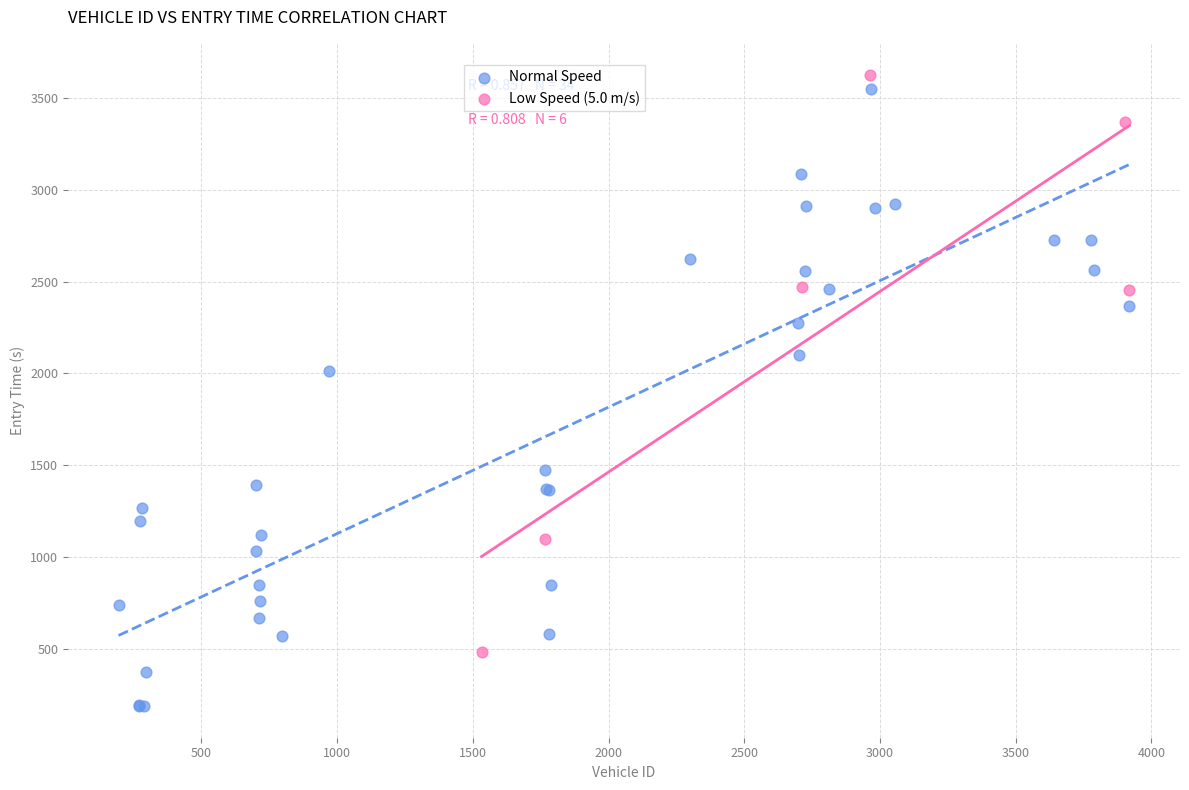

Which series contains the highest Y value?

Low Speed (5.0 m/s)